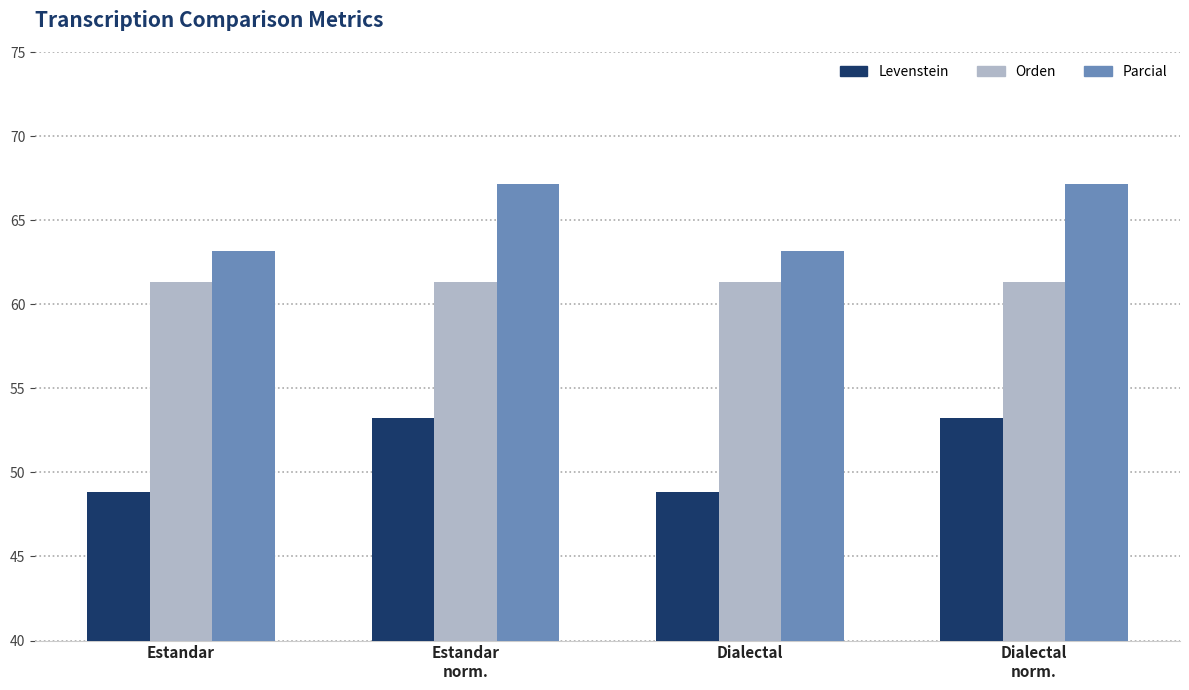

Is it true that Levenstein equals 79.6 at Estandar?

False